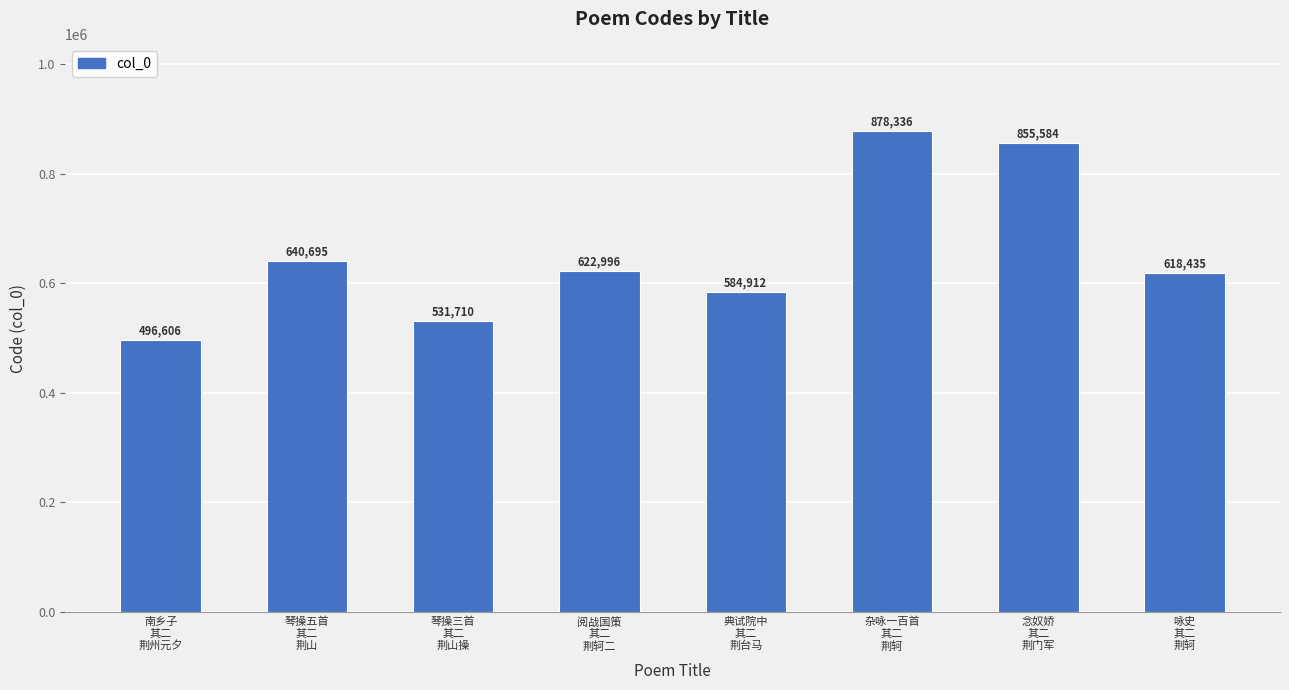

Reading left to right, extract all data points from this chart.

南乡子
其二
荆州元夕=496606	琴操五首
其二
荆山=640695	琴操三首
其二
荆山操=531710	阅战国策
其二
荆轲二=622996	典试院中
其二
荆台马=584912	杂咏一百首
其二
荆轲=878336	念奴娇
其二
荆门军=855584	咏史
其二
荆轲=618435